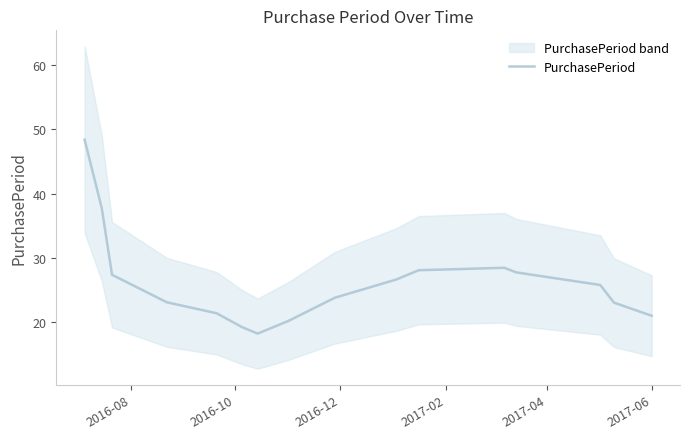

Reading left to right, what are all the values shown in this chart?

48.4	37.7	27.4	23.1	21.4	19.2	18.2	20.2	23.8	26.6	28.1	28.4	27.7	25.8	23.0	21.0